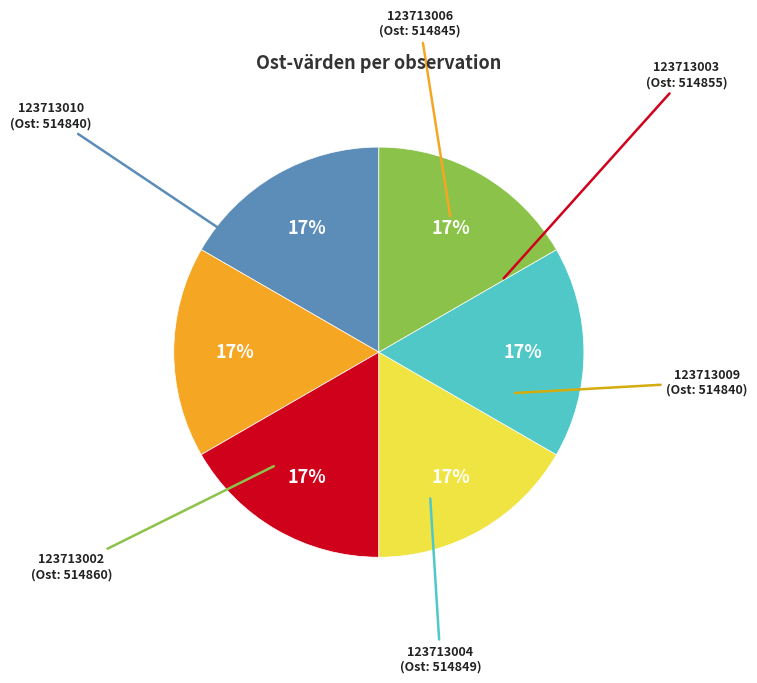

Does any single category account for the majority?

No